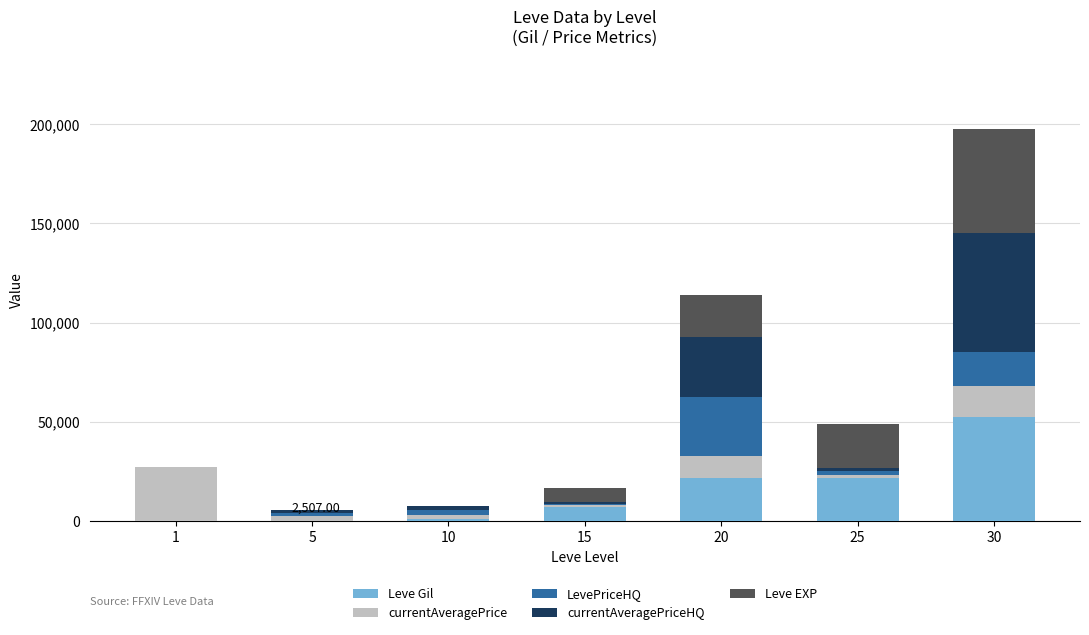

Which series has the largest range (max minus min)?

currentAveragePriceHQ